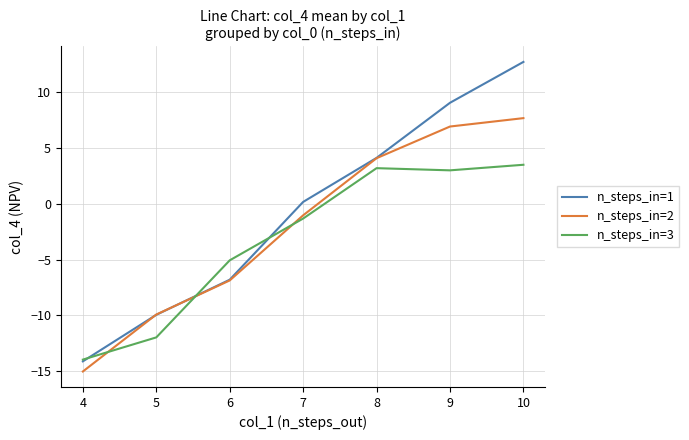

How many negative values does the n_steps_in=1 series have?

3